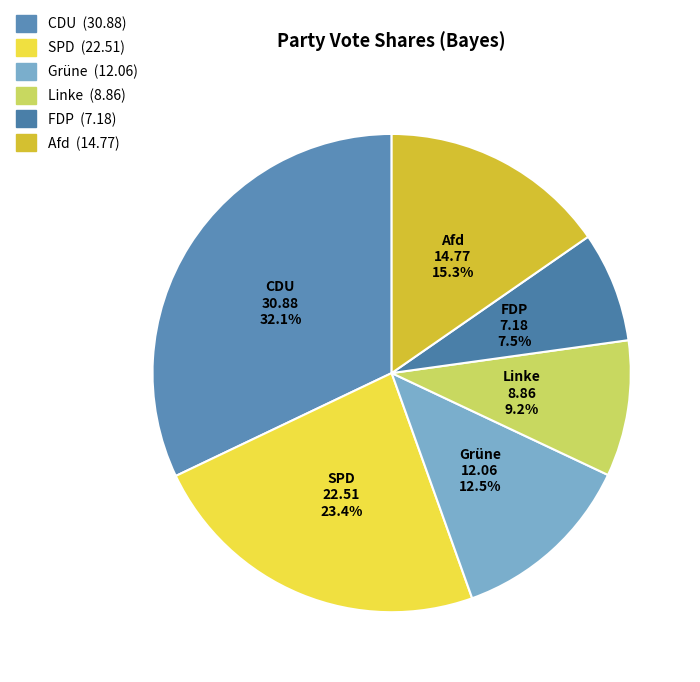

Which slice is the largest?

CDU